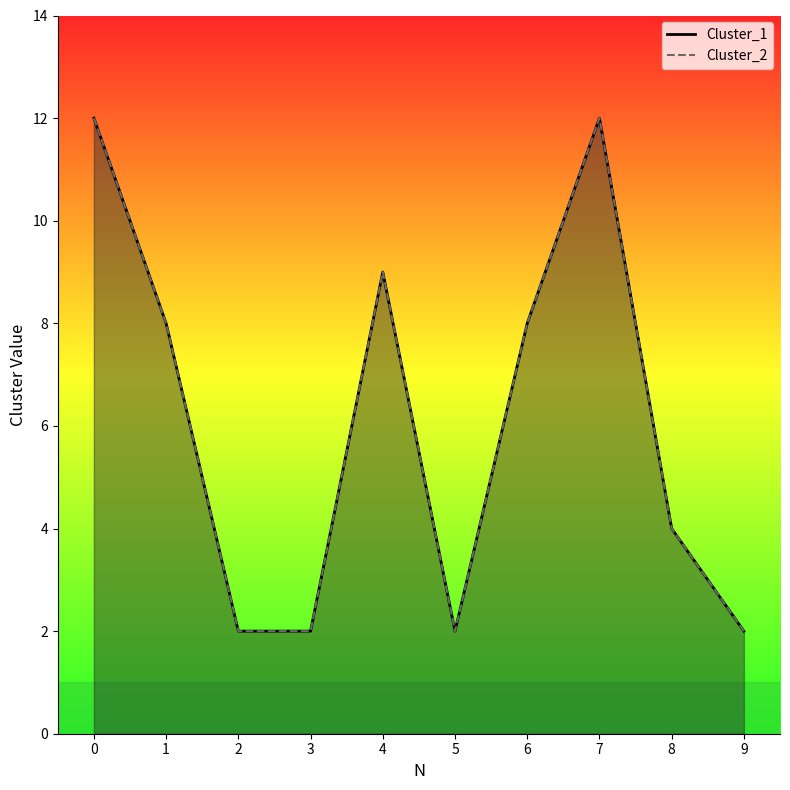

True or false: Cluster_1 and Cluster_2 intersect in this chart.

False